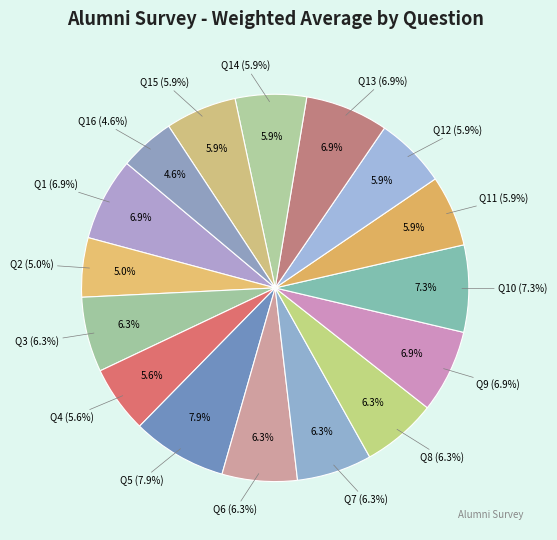

Is Q4 the majority of the pie?

No